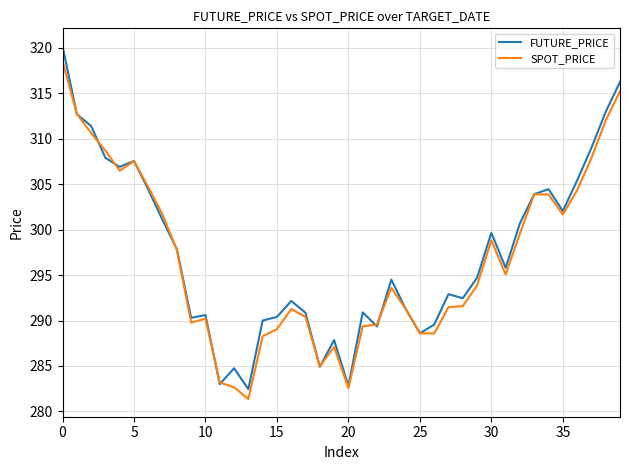

How many series are shown in this chart?

2